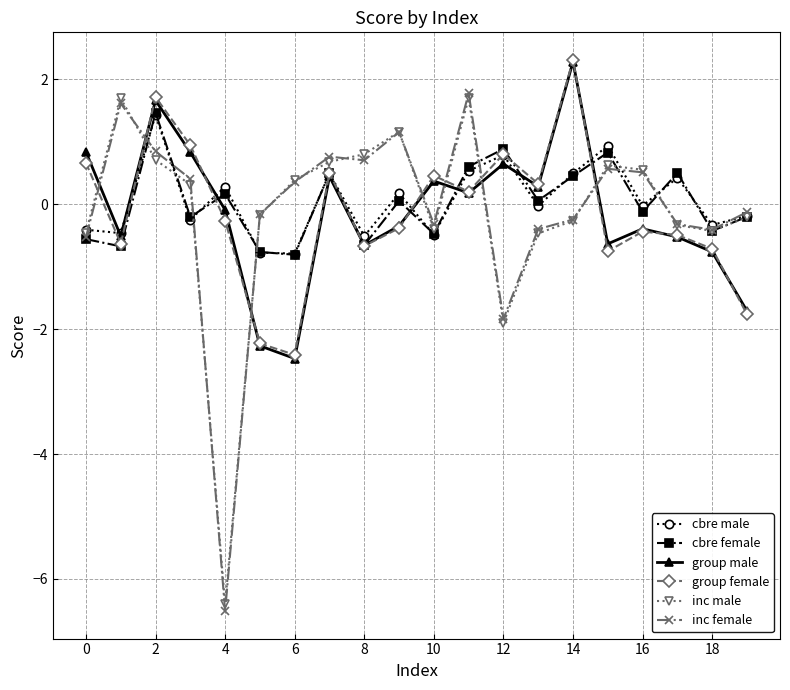

What is the average value of the cbre male series?

0.1